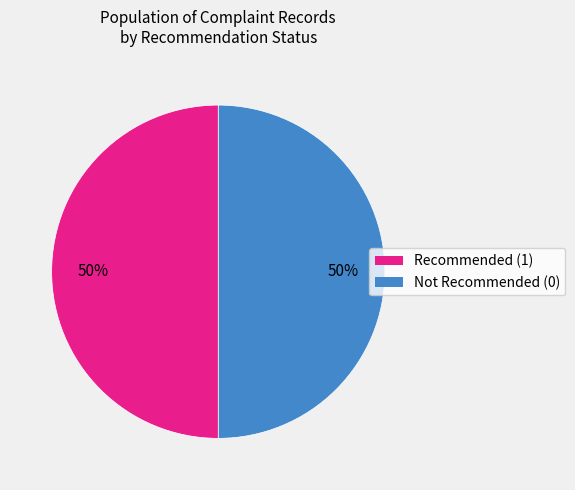

To the nearest percent, what is the combined percentage of Not Recommended (0) and Recommended (1)?

100%